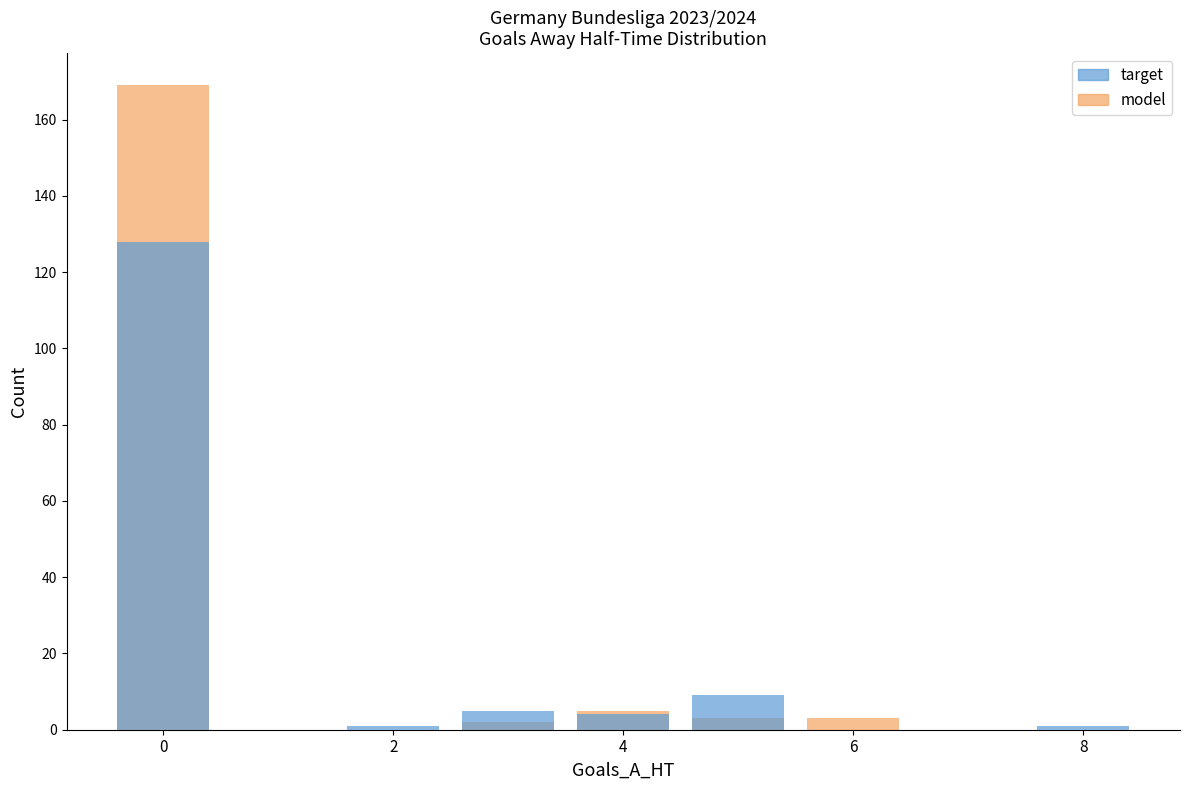

What is the sum of all model values?

182